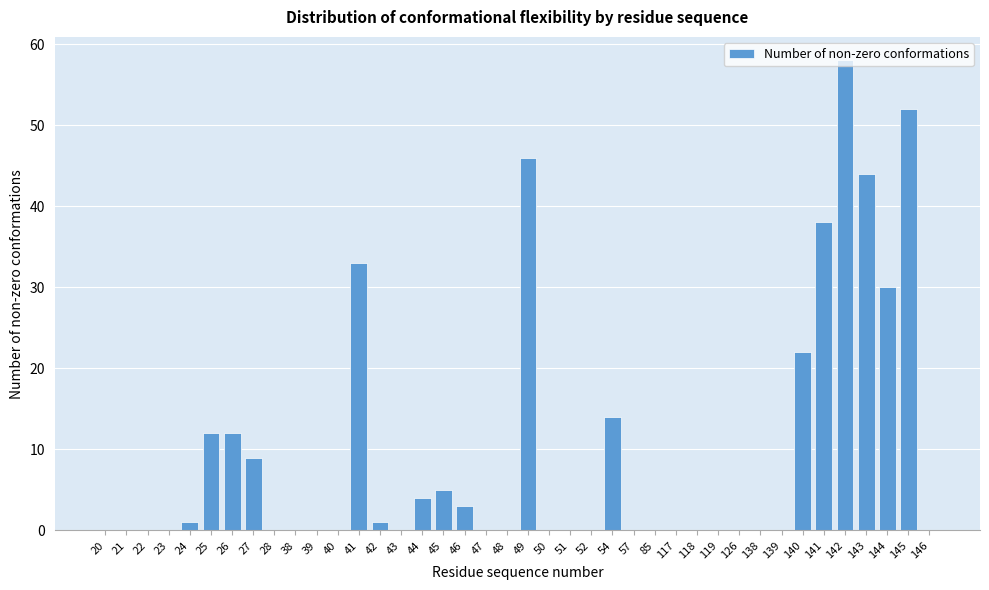

What is the greatest value displayed?

58